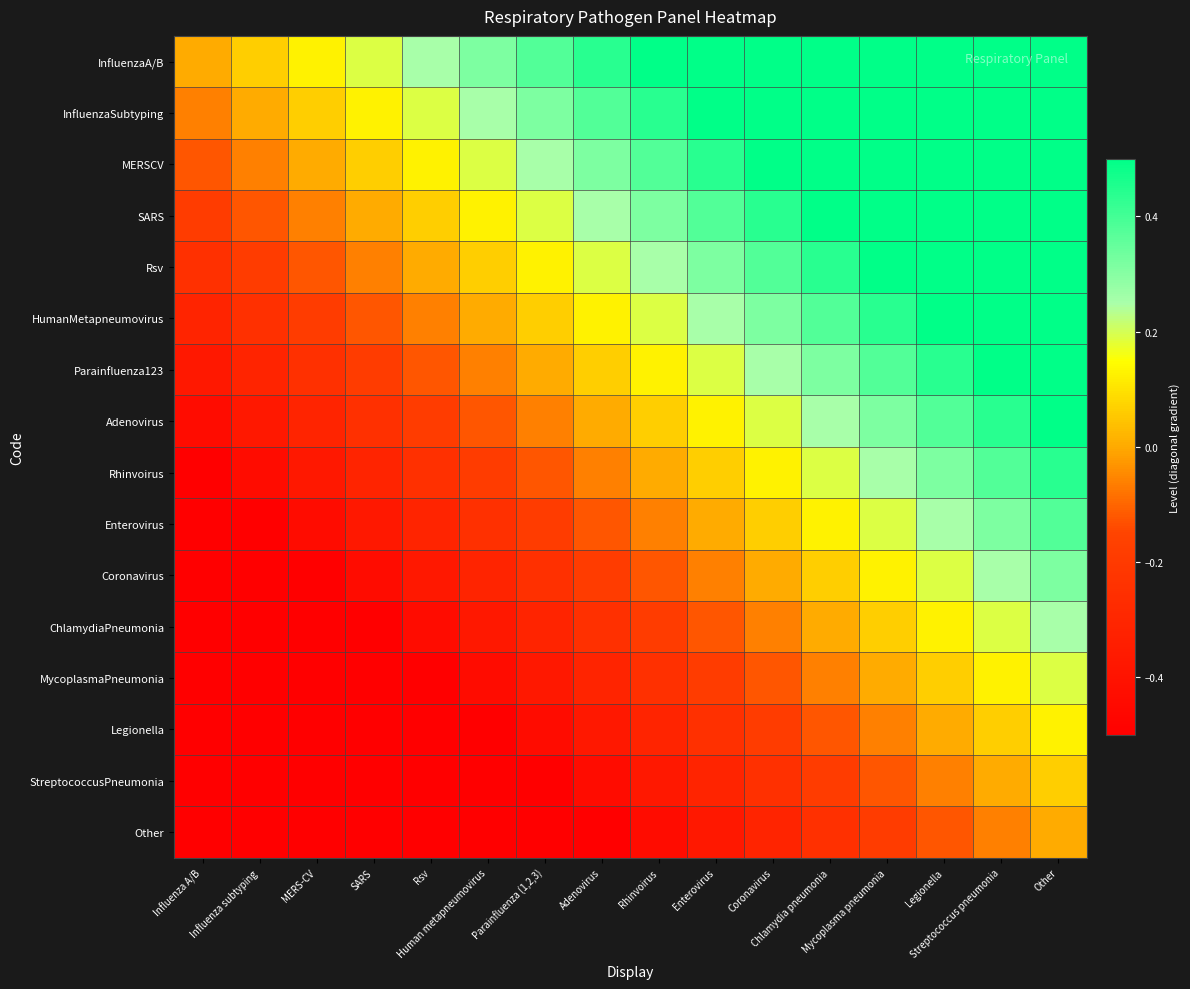

How many data points does each series have?

16